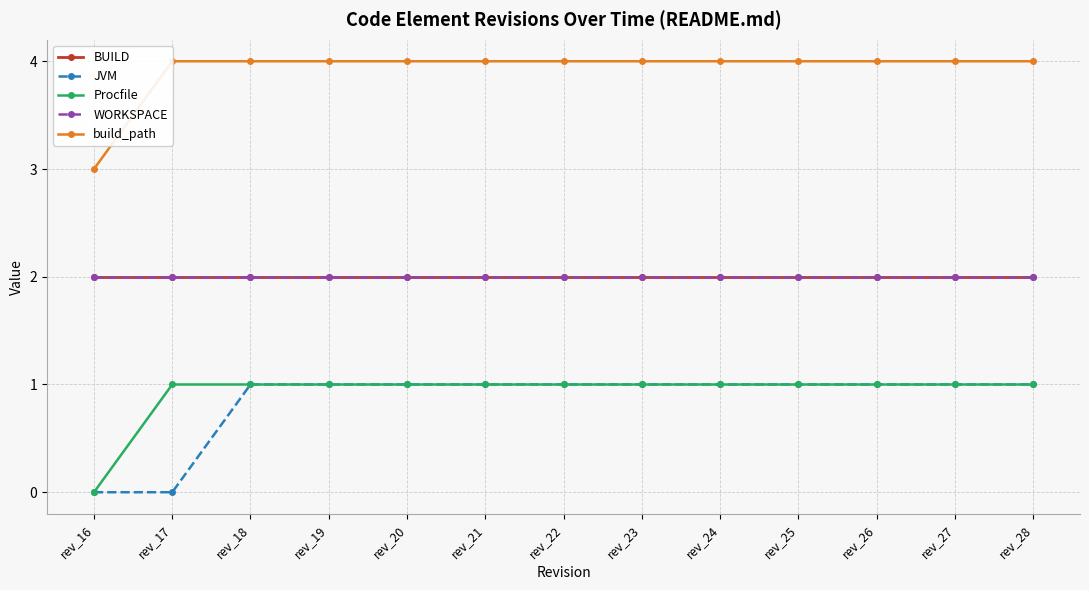

What is the difference between the highest and lowest values at rev_17?

4